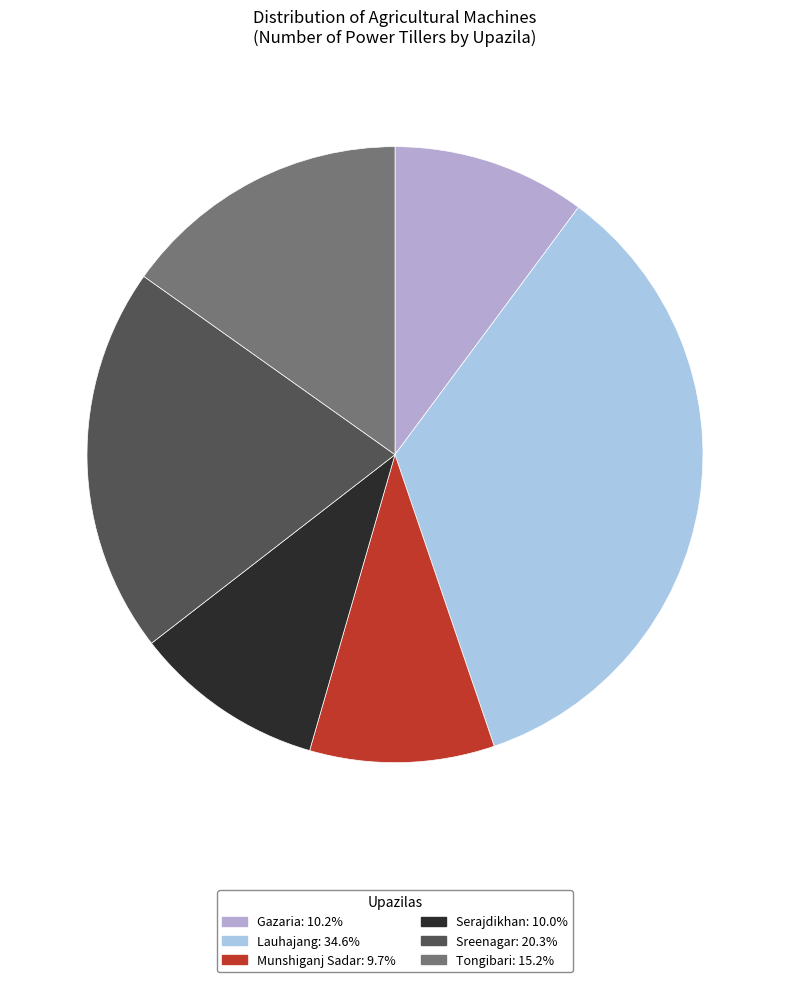

Count the number of slices in the pie.

6